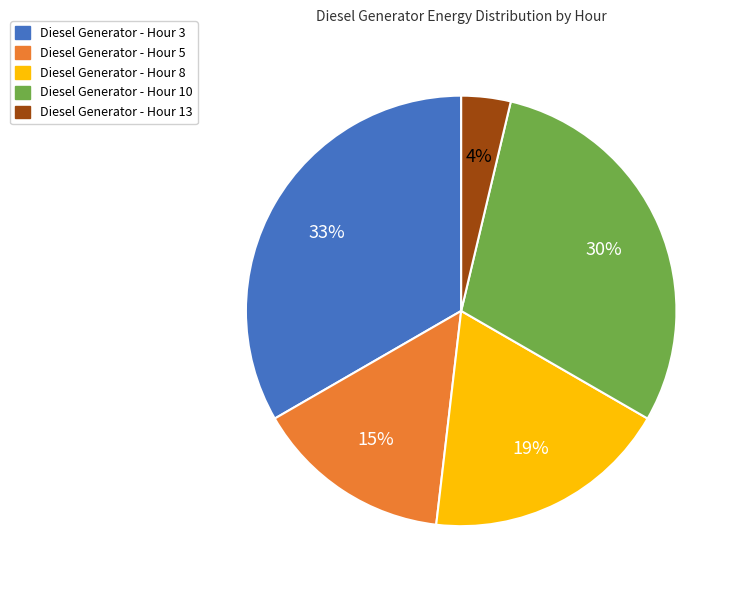

Is the sum of Diesel Generator - Hour 3 and Diesel Generator - Hour 5 greater than half?

No